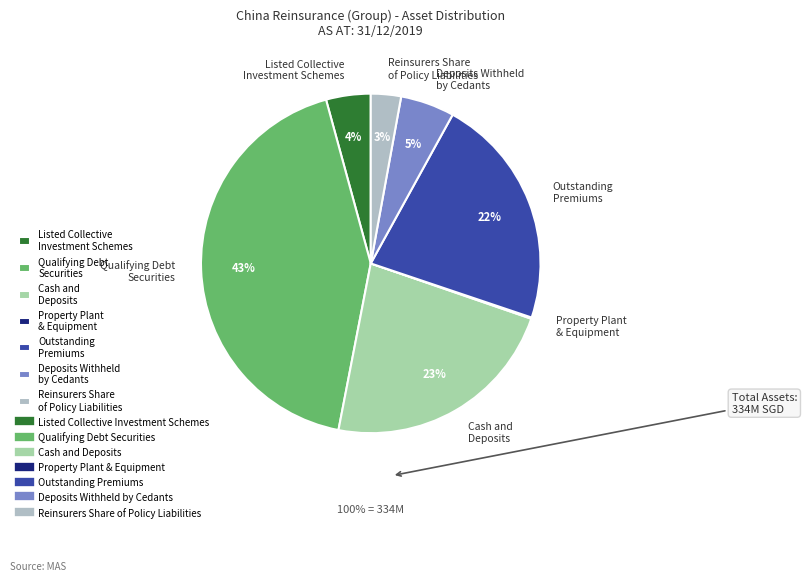

To the nearest percent, what is the average slice percentage?

14%